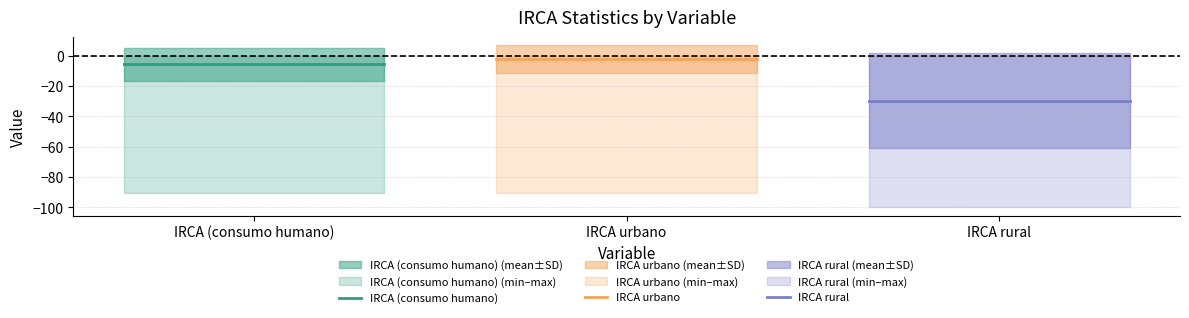

What is the label of the 2nd point from the right?

IRCA urbano